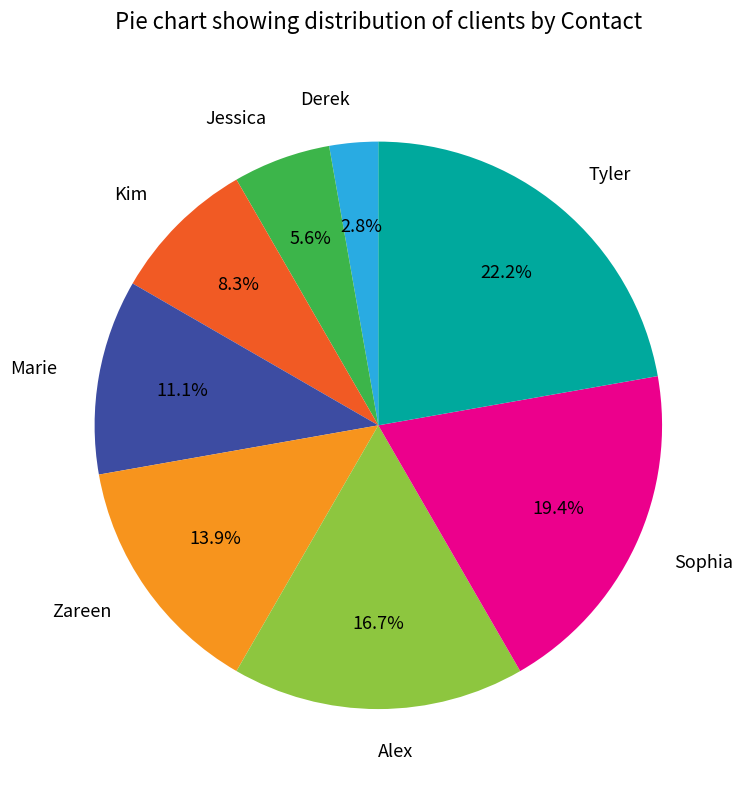

Is there a majority slice in this chart?

No